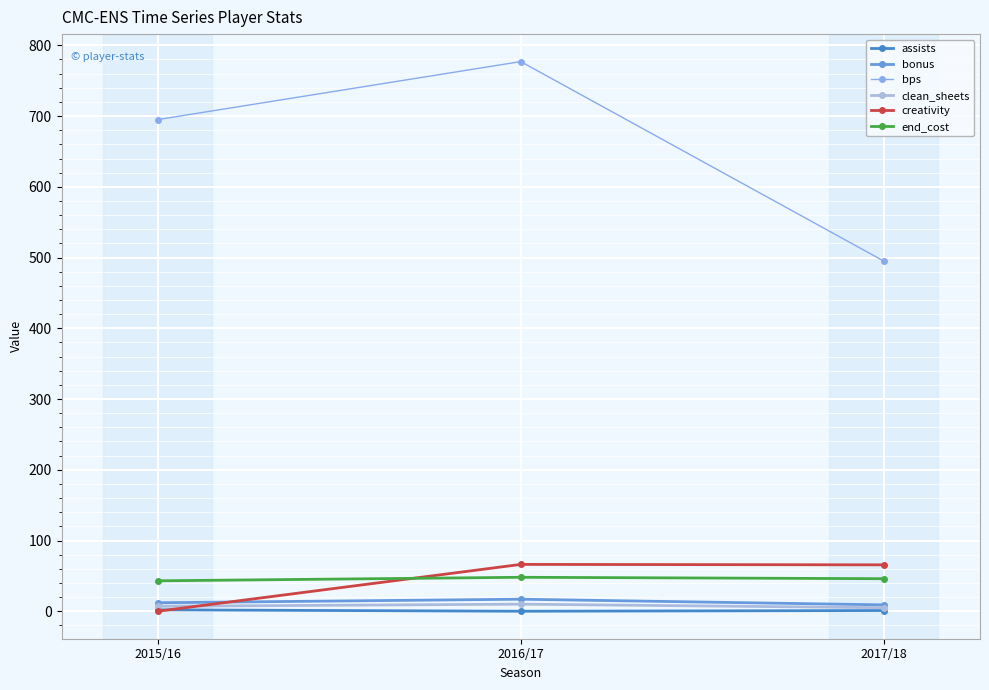

The value of creativity at 2017/18 is 65.6. True or false?

True